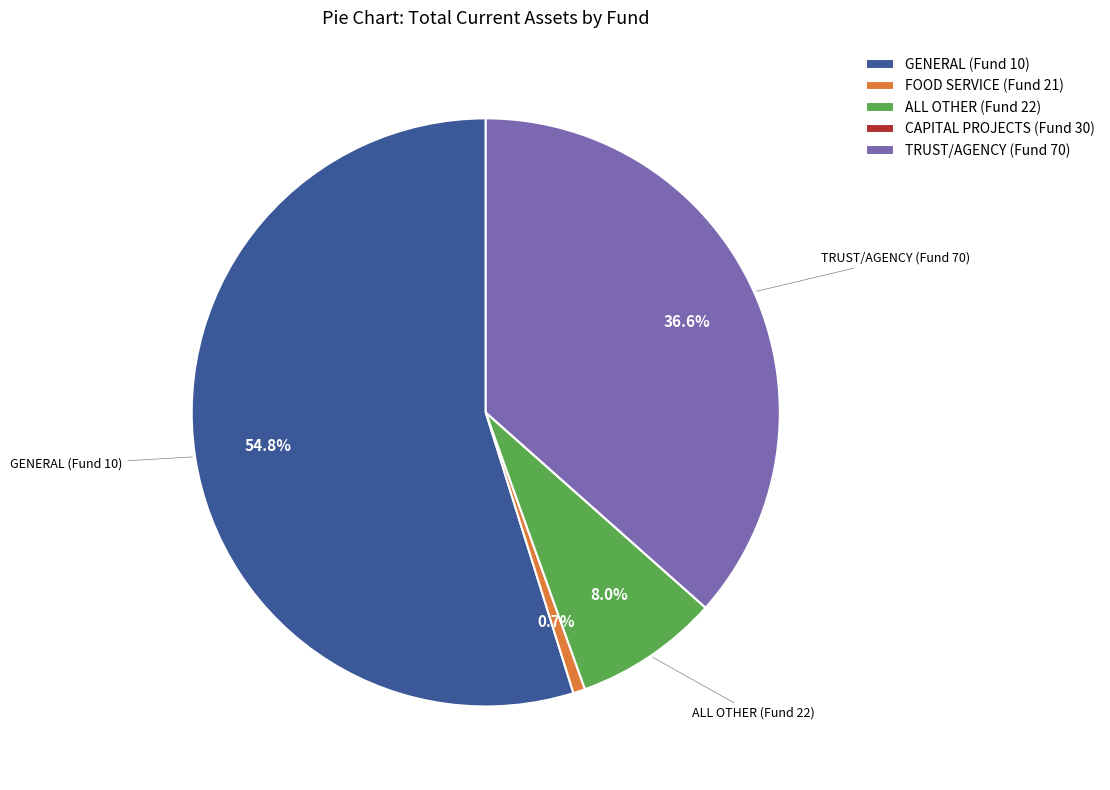

Between ALL OTHER (Fund 22) and TRUST/AGENCY (Fund 70), which is larger?

TRUST/AGENCY (Fund 70)